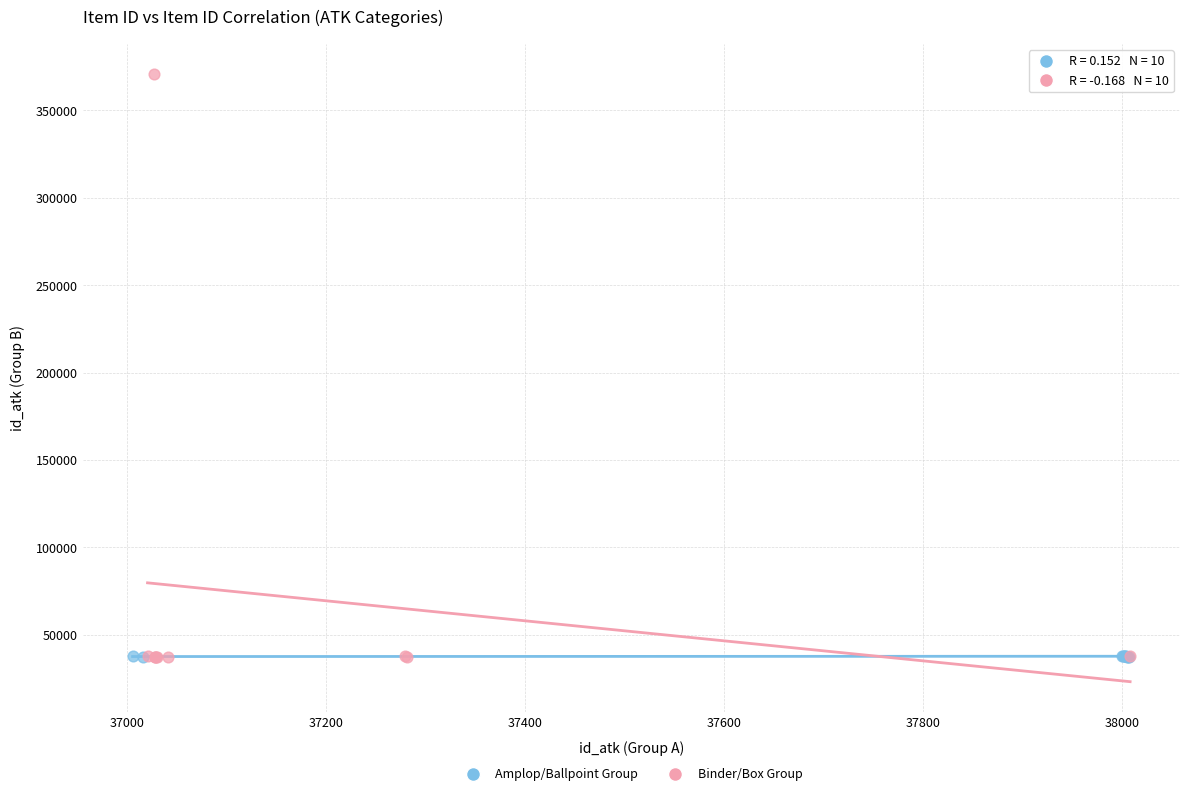

Which series reaches the maximum Y coordinate?

Binder/Box Group